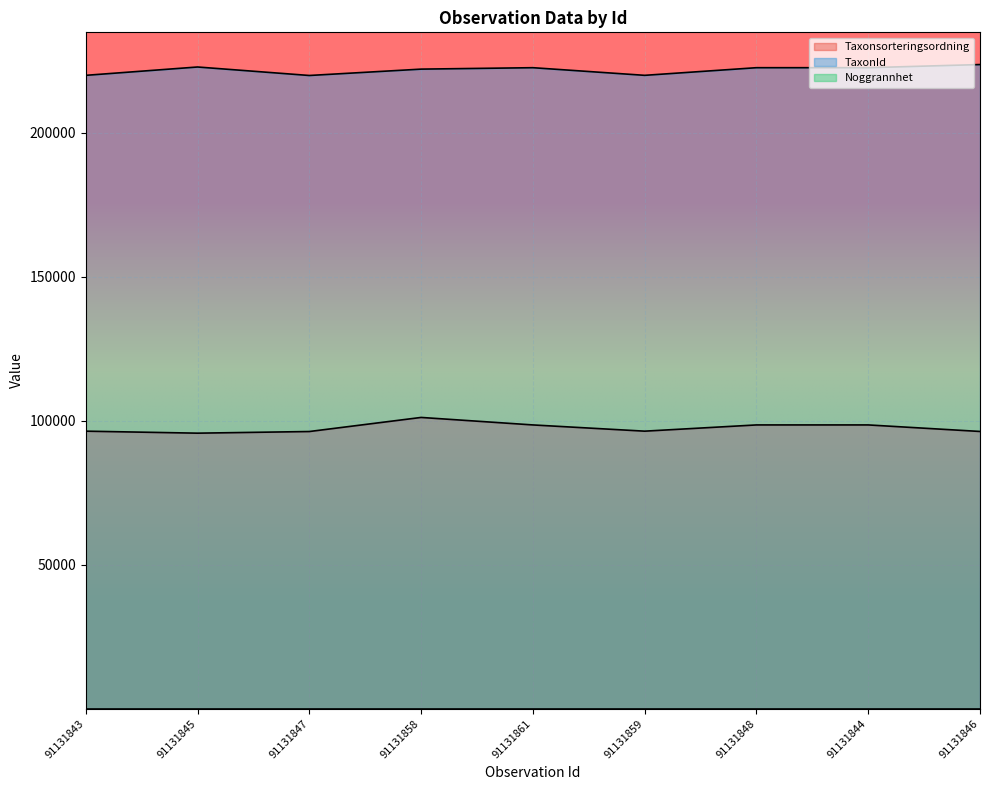

Is it true that TaxonId equals 89683 at 91131846?

False